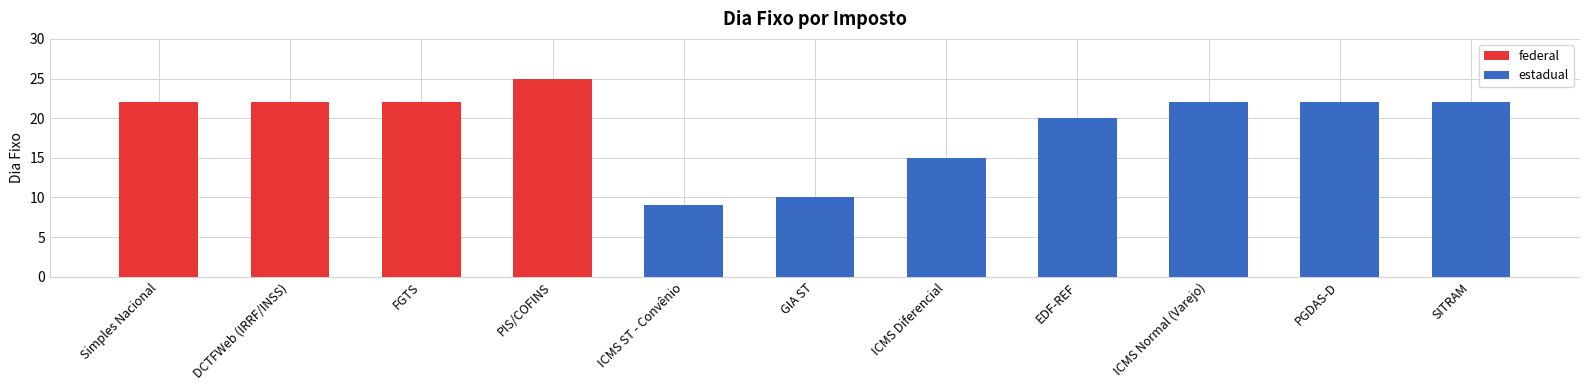

List the labels in order of value, smallest first.

ICMS ST - Convênio, GIA ST, ICMS Diferencial, EDF-REF, Simples Nacional, DCTFWeb (IRRF/INSS), FGTS, ICMS Normal (Varejo), PGDAS-D, SITRAM, PIS/COFINS